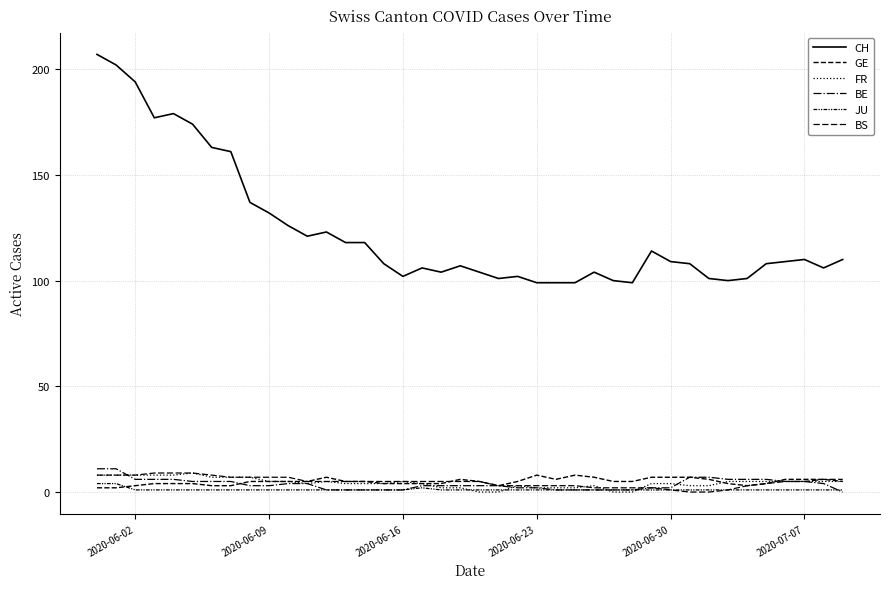

Is this an area chart (filled region under the line)?

No